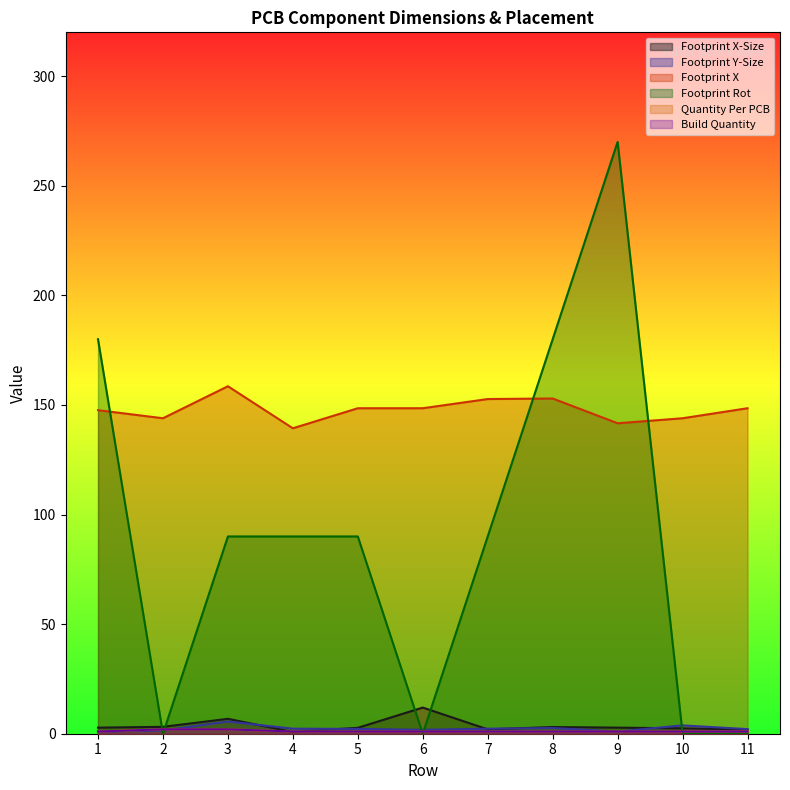

How many intersections are there between Footprint Y-Size and Quantity Per PCB?

1